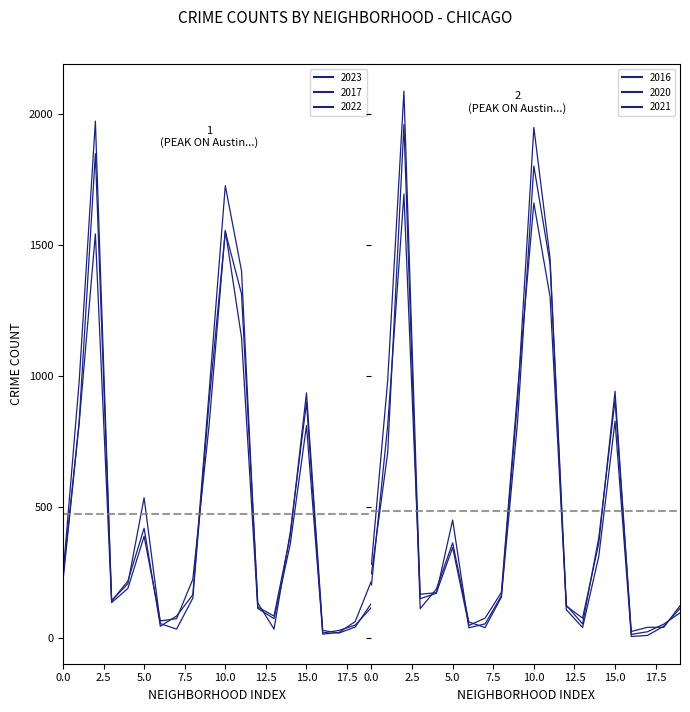

How many distinct data groups are displayed?

6